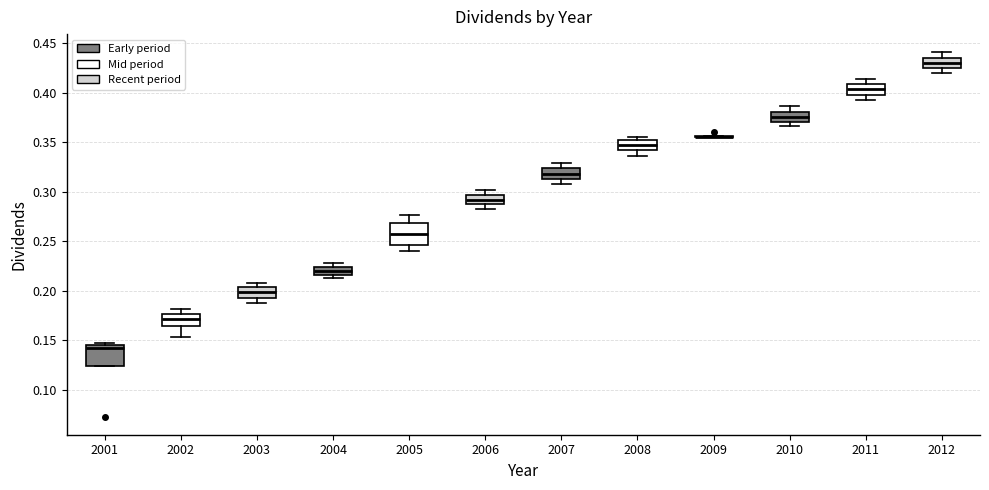

Reading left to right, read every box against the y-axis: the position of its median line, the range the box covers, and the ends of its whiskers. The values are not printed on the chart, so give them approximately, as read against the axis.

2001: median 0.145 (just below the box's upper edge), box 0.125 to 0.145, whiskers 0.125 to 0.150
2002: median 0.170, box 0.165 to 0.175, whiskers 0.155 to 0.180
2003: median 0.200, box 0.195 to 0.205, whiskers 0.190 to 0.210
2004: median 0.220, box 0.215 to 0.225, whiskers 0.215 (just below the box's lower edge) to 0.230
2005: median 0.255, box 0.245 to 0.270, whiskers 0.240 to 0.275
2006: median 0.290, box 0.285 to 0.295, whiskers 0.285 (below the box's lower edge) to 0.300
2007: median 0.320, box 0.315 to 0.325, whiskers 0.310 to 0.330
2008: median 0.350 (inside the box), box 0.340 to 0.350, whiskers 0.335 to 0.355
2009: box collapsed to a line at 0.355, whiskers 0.355 to 0.355
2010: median 0.375, box 0.370 to 0.380, whiskers 0.365 to 0.385
2011: median 0.405, box 0.400 to 0.410, whiskers 0.395 to 0.415
2012: median 0.430, box 0.425 to 0.435, whiskers 0.420 to 0.440